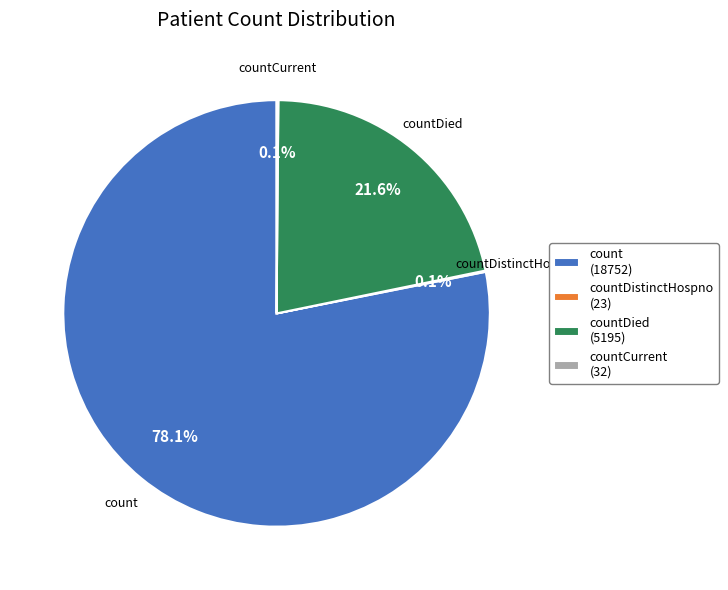

Which slice is the largest?

count (18752)